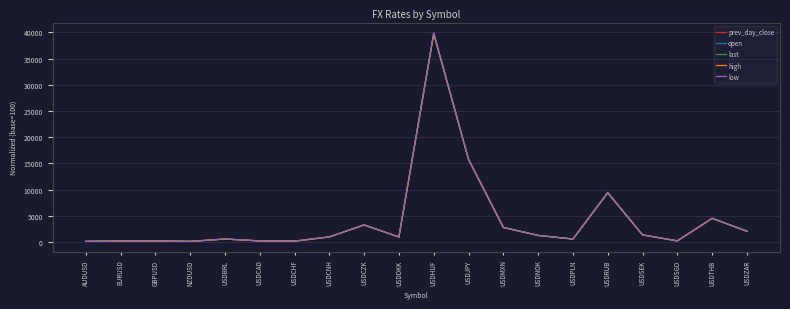

Which series changed the most between USDHUF and USDTHB?

low